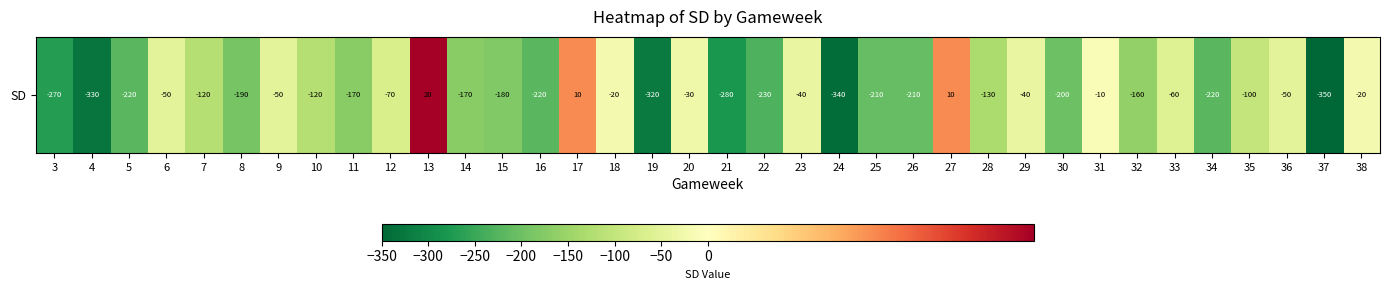

What is the difference between the values at 36 and 13?

70